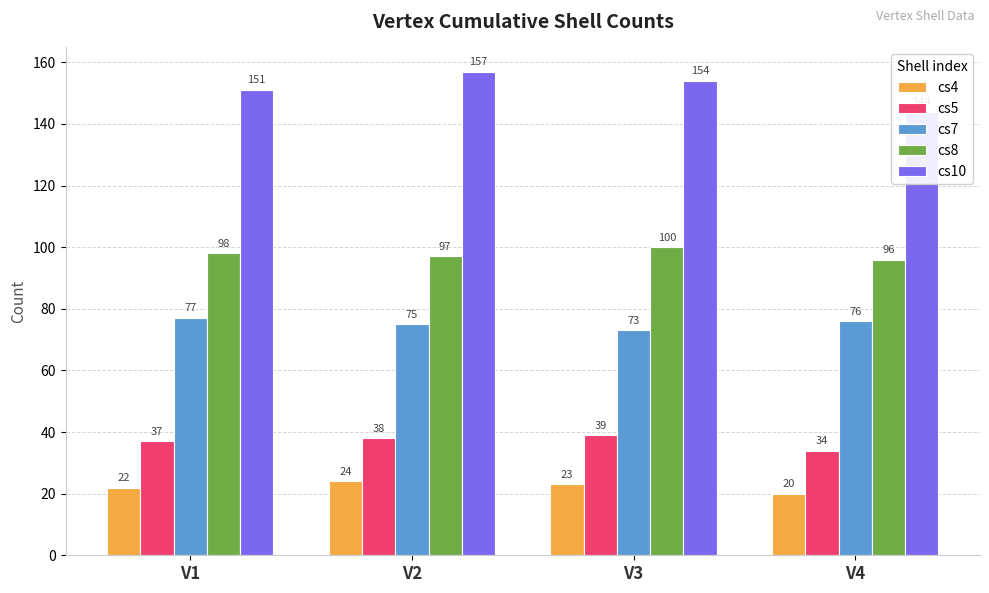

Between V1 and V2, which series saw the biggest shift?

cs10